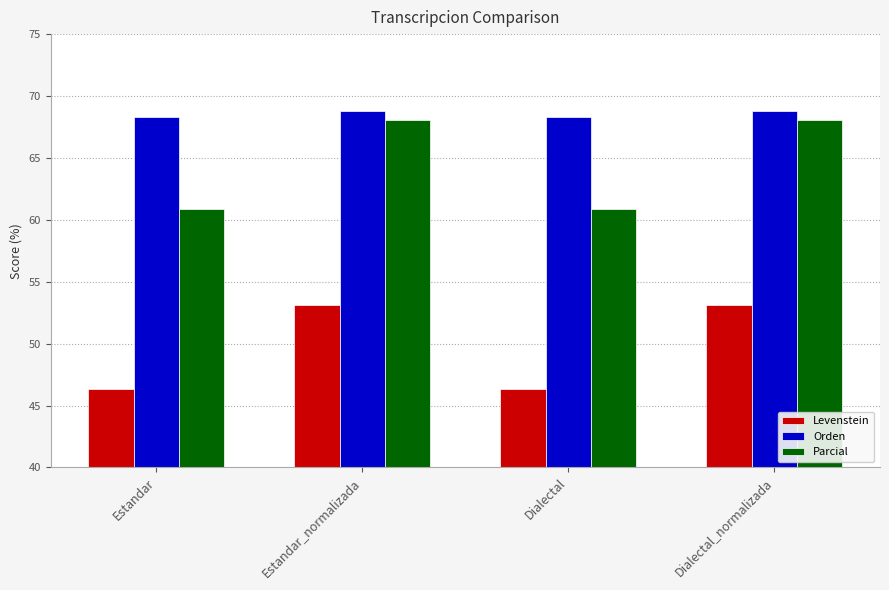

What is the smallest value displayed?

46.4